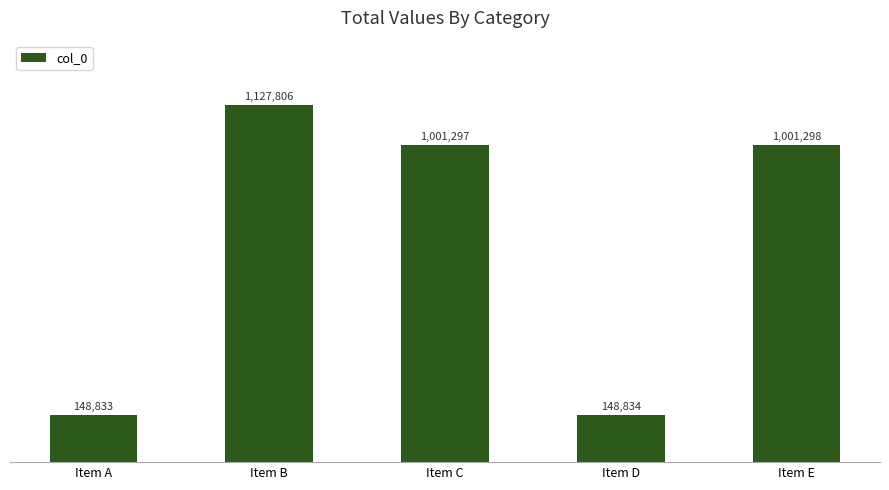

Rank the categories by value from lowest to highest.

Item A, Item D, Item C, Item E, Item B